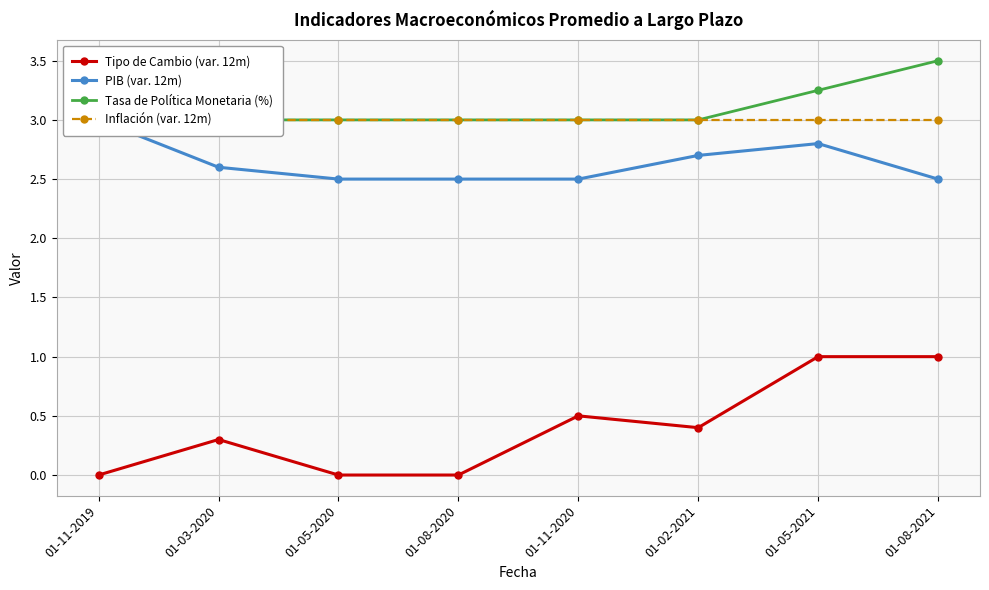

True or false: Tipo de Cambio (var. 12m) has more than 1 interior local peaks.

True